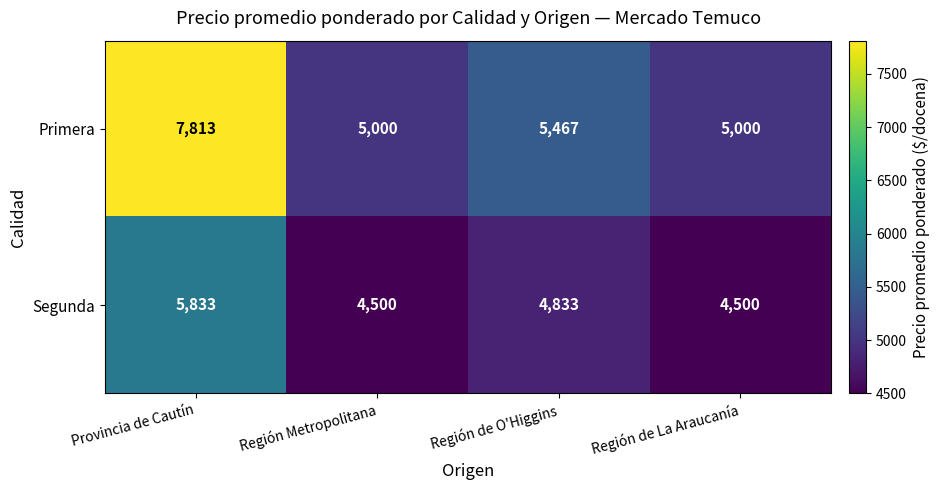

The value of Segunda at Región de La Araucanía is 4500. True or false?

True